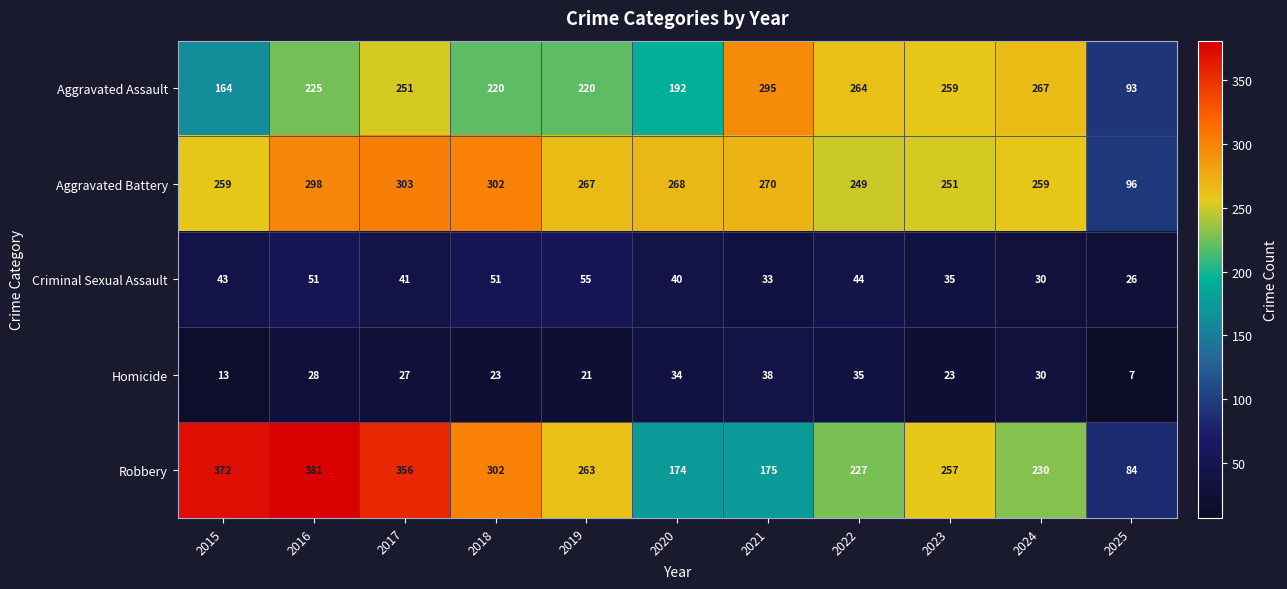

What is the difference between the highest and lowest values at 2021?

262